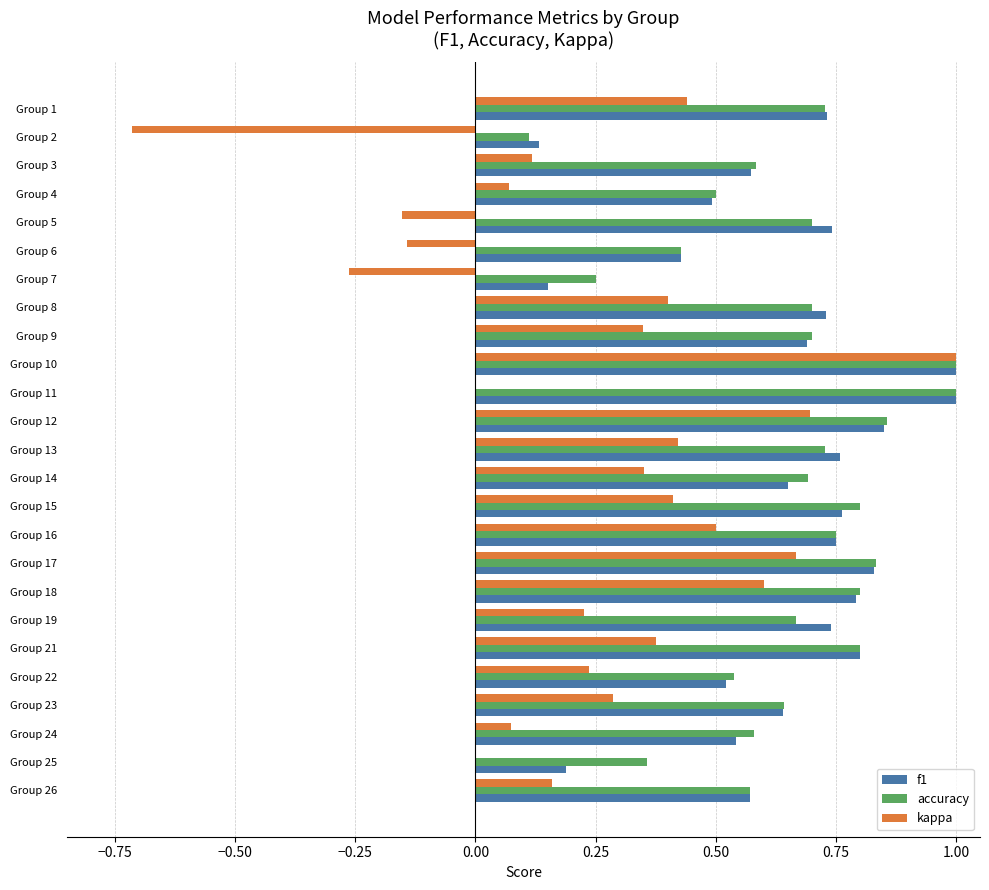

What is the highest value of the kappa series?

1.0